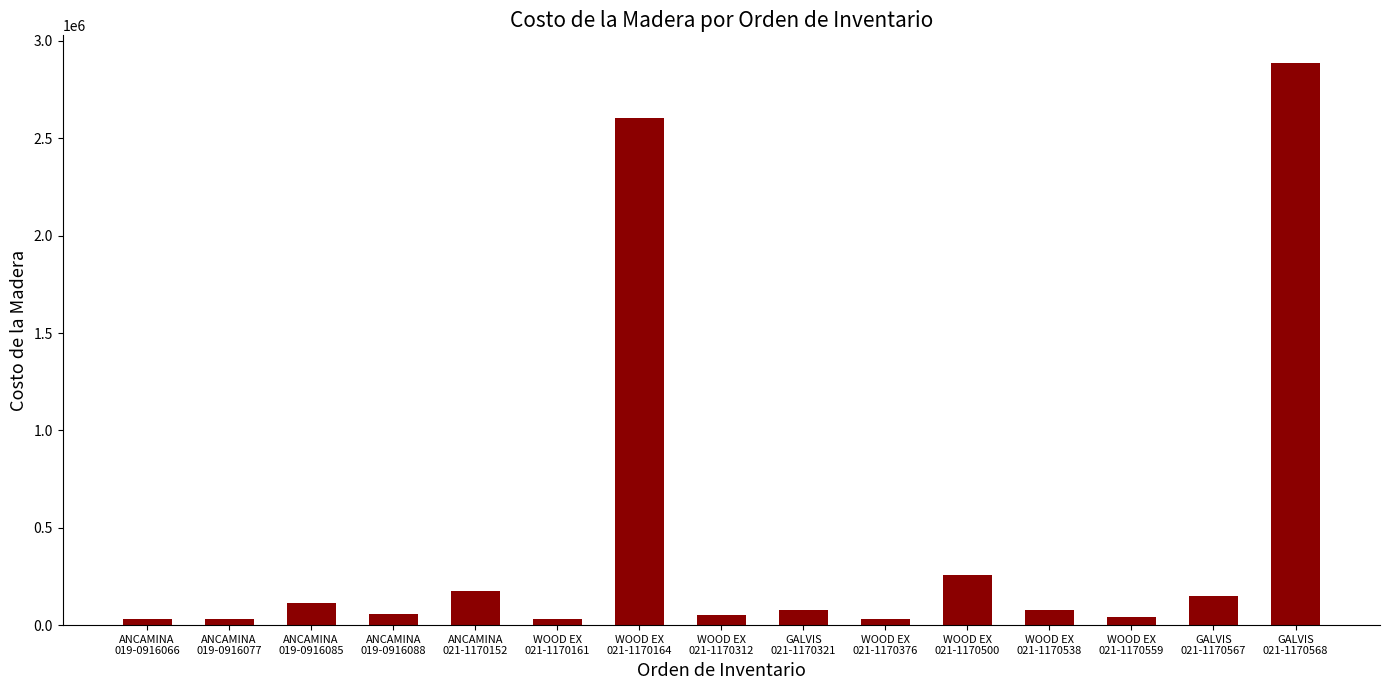

What is the difference between the second highest and second lowest values?

2572501.7